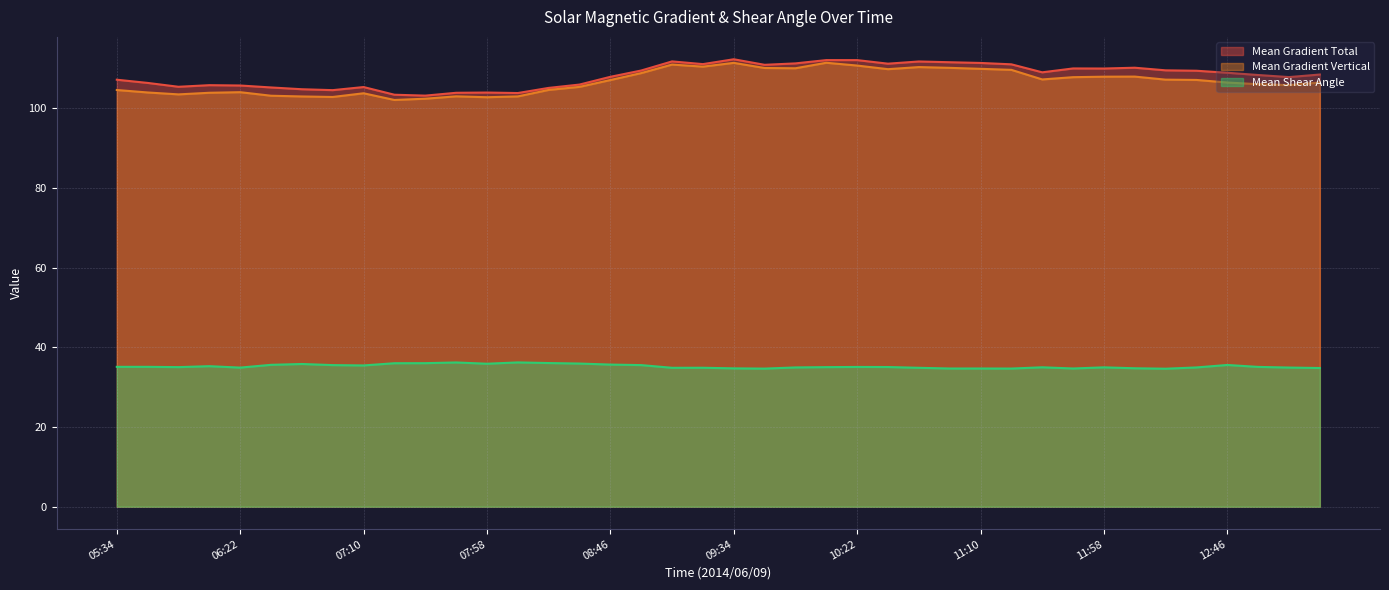

What is the greatest value displayed?

112.3